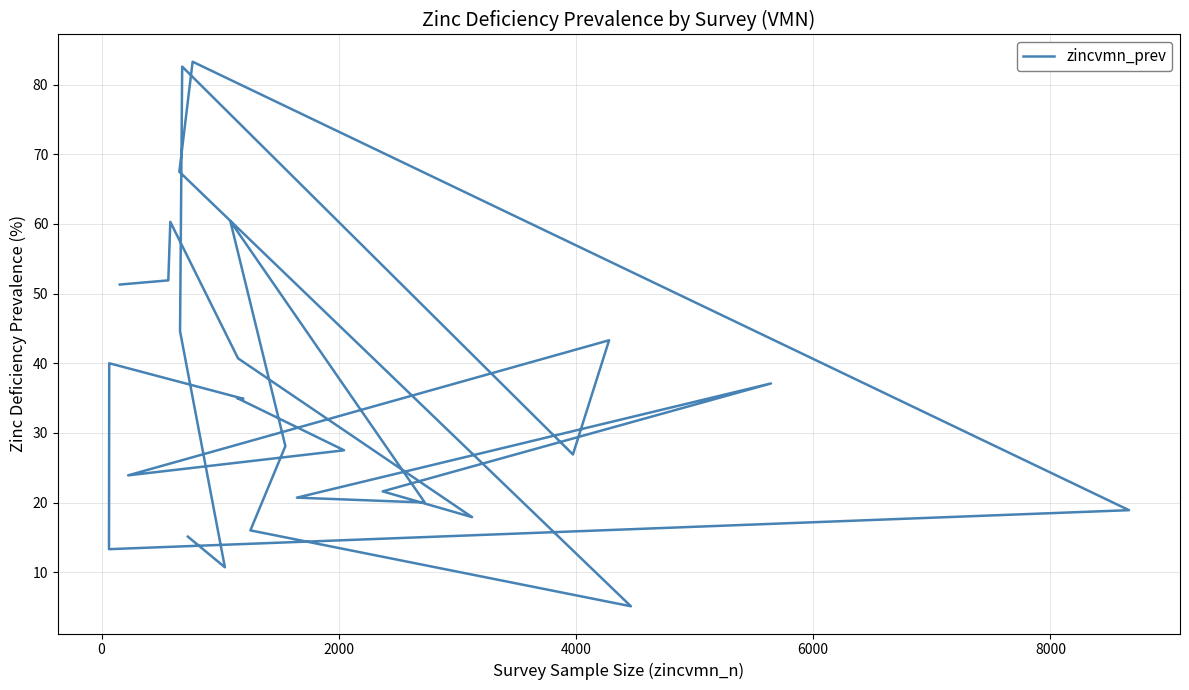

Reading left to right, what are all the values shown in this chart?

15.1	10.7	44.6	82.6	26.9	43.3	23.9	27.5	35.0	34.9	40.0	13.3	18.9	83.3	67.5	5.1	16.0	28.1	60.4	20.0	20.7	37.1	21.6	17.9	40.7	60.3	51.9	51.3